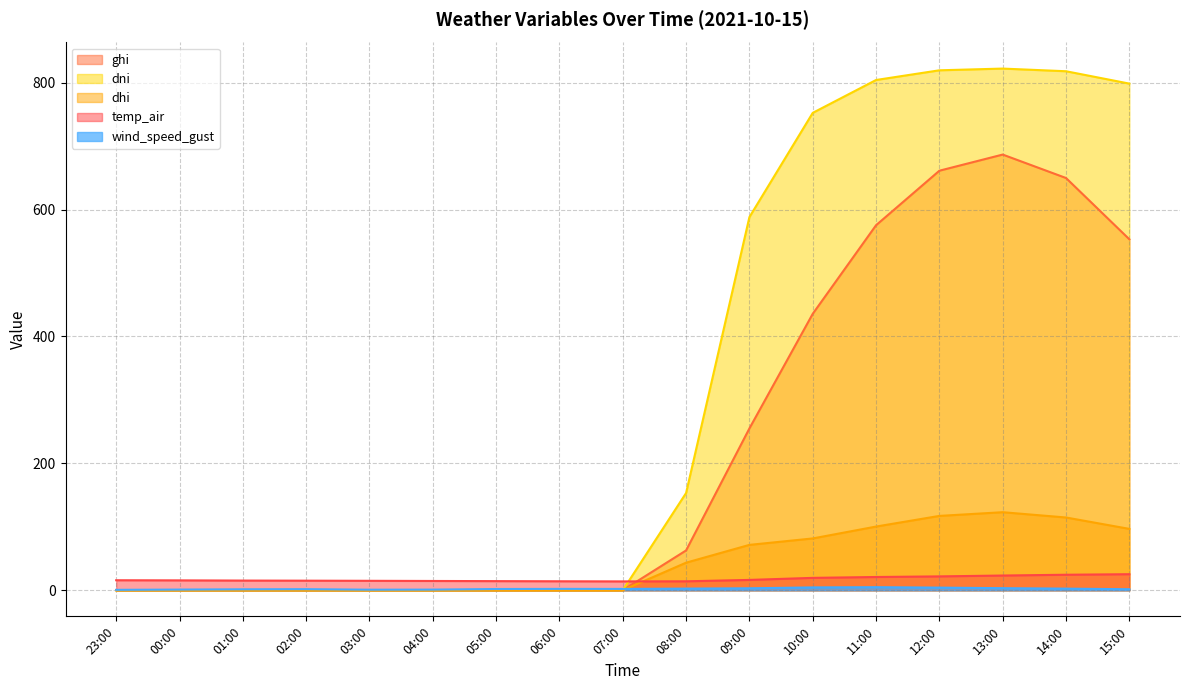

Reading left to right, what are all the values shown in this chart?

ghi: 0.0	0.0	0.0	0.0	0.0	0.0	0.0	0.0	0.0	62.8	255.1	435.7	575.4	661.3	686.7	649.8	553.2
dni: 0.0	0.0	0.0	0.0	0.0	0.0	0.0	0.0	0.0	153.3	588.2	752.5	804.3	819.6	822.3	818.1	798.6
dhi: 0.0	0.0	0.0	0.0	0.0	0.0	0.0	0.0	0.0	43.5	71.5	81.7	100.4	117.2	123.0	114.7	96.7
temp_air: 15.8	15.6	15.3	15.1	14.9	14.6	14.4	14.2	13.9	14.1	16.3	19.5	20.9	21.9	23.2	24.5	25.3
wind_speed_gust: 0.7	1.1	1.5	1.7	0.9	1.0	2.0	2.2	2.1	2.6	3.1	4.5	4.9	4.2	3.3	2.6	1.6